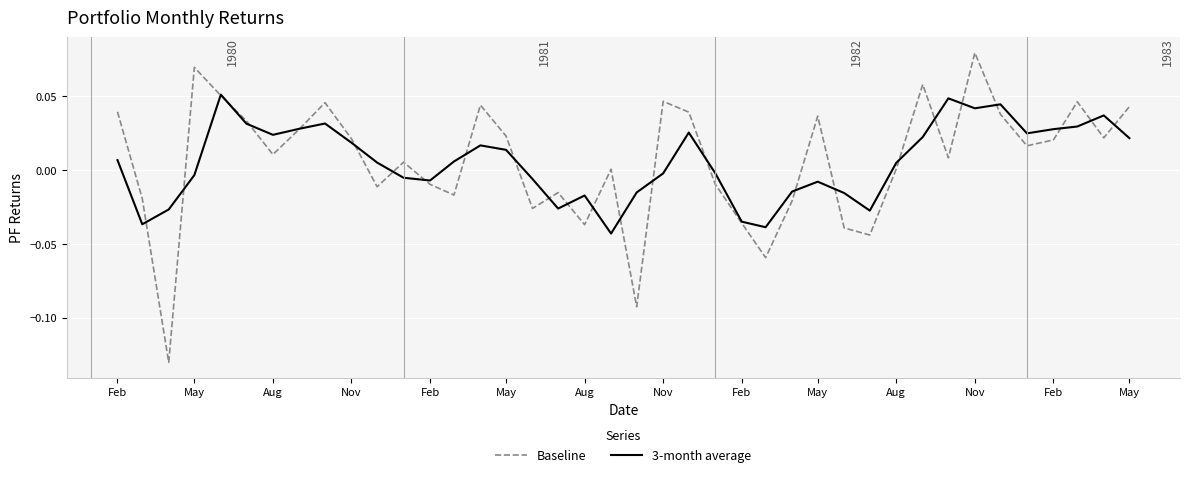

What is the difference between the maximum and minimum values in the Baseline series?

0.2